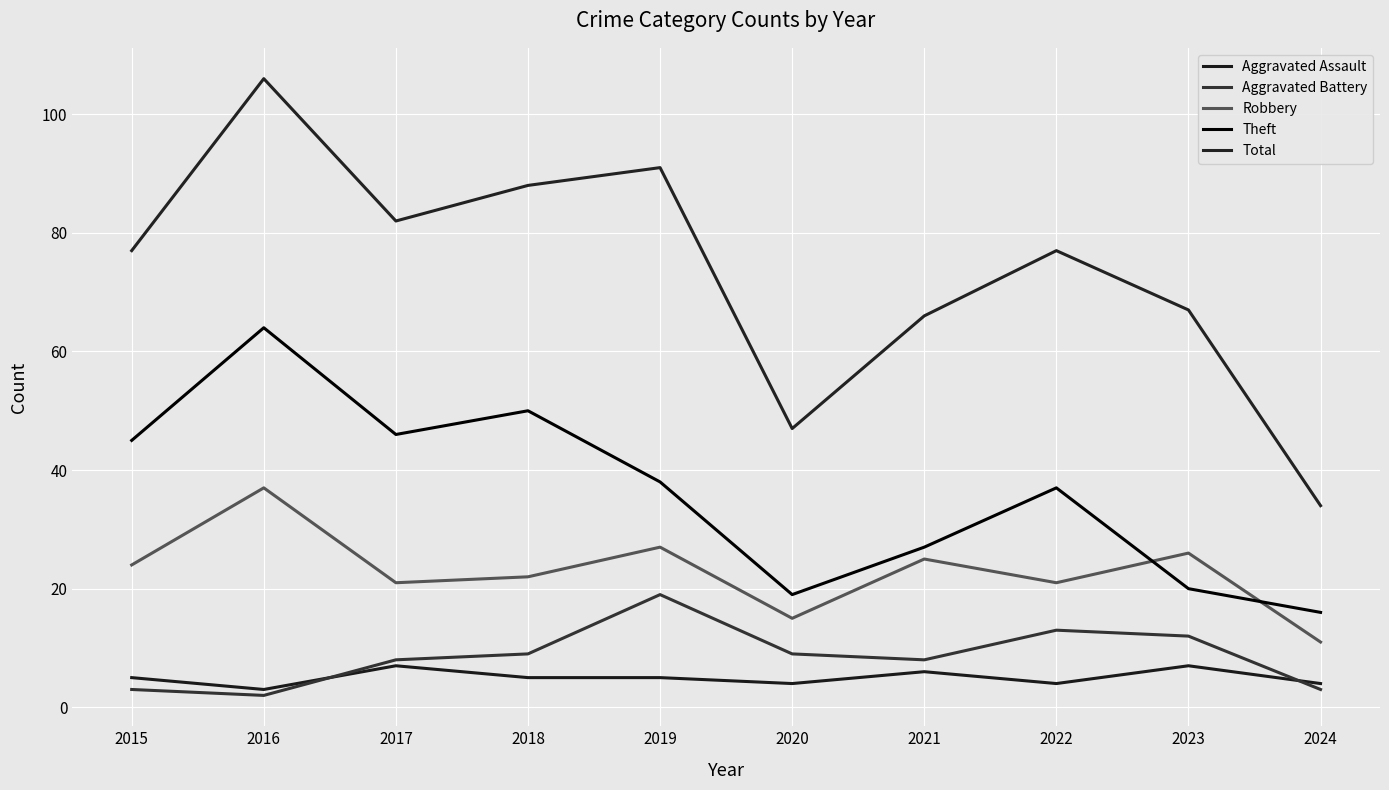

In Total, how many points are higher than both neighbors (excluding endpoints)?

3